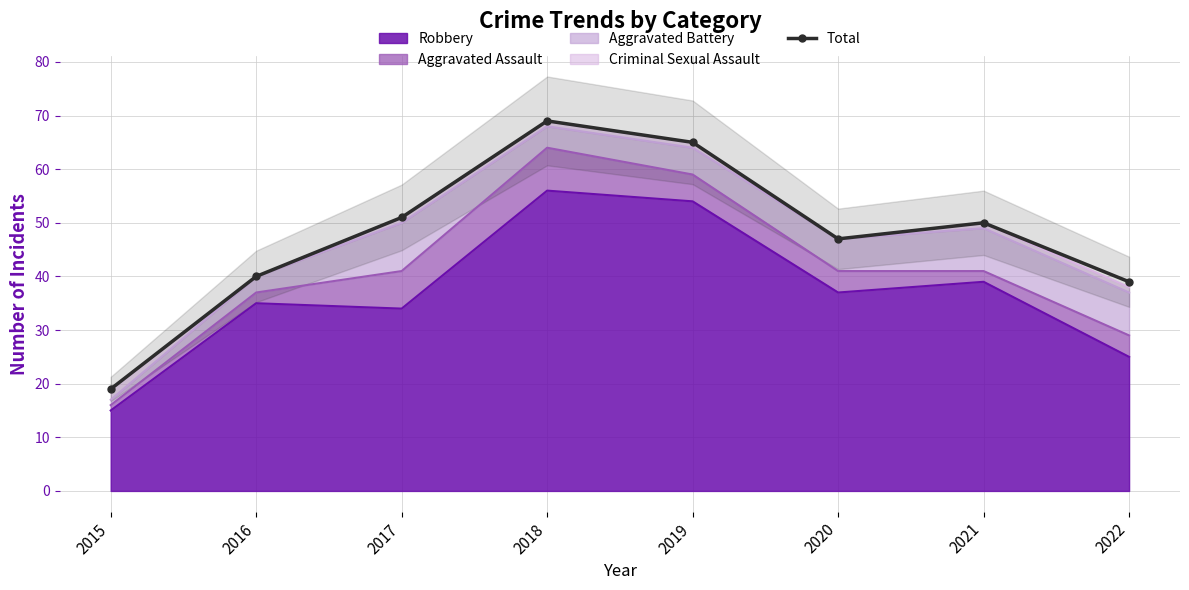

List the labels in order of value, largest first.

2018, 2019, 2017, 2021, 2020, 2016, 2022, 2015